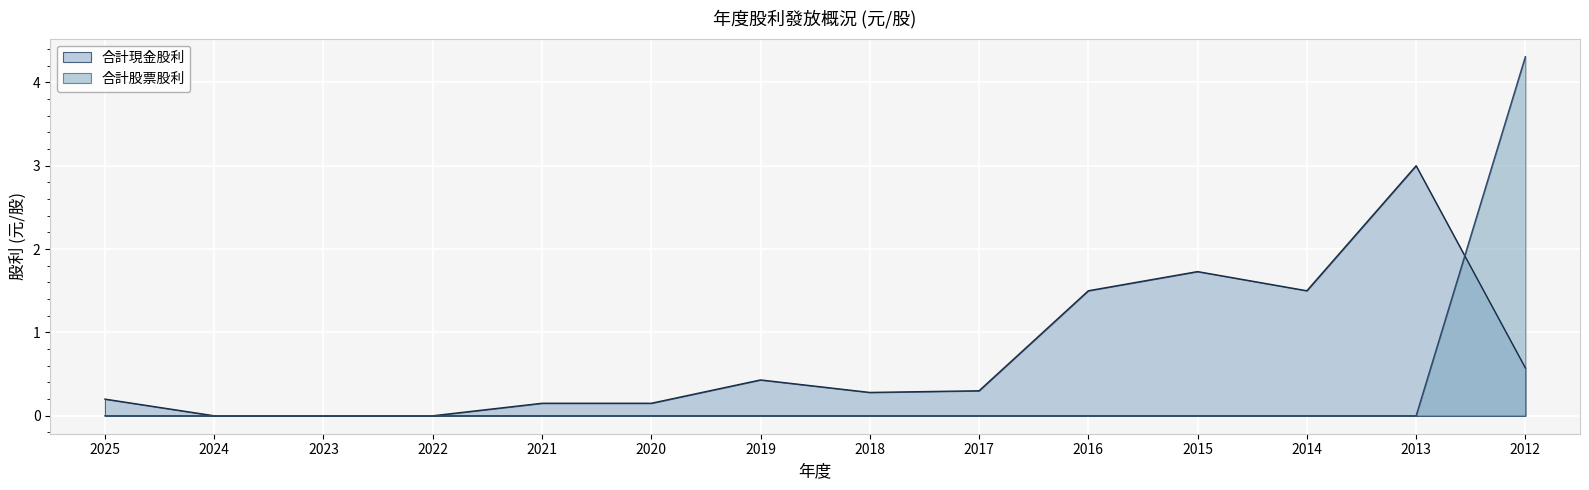

True or false: 合計現金股利 has a value of 0.1 at 2021.

False